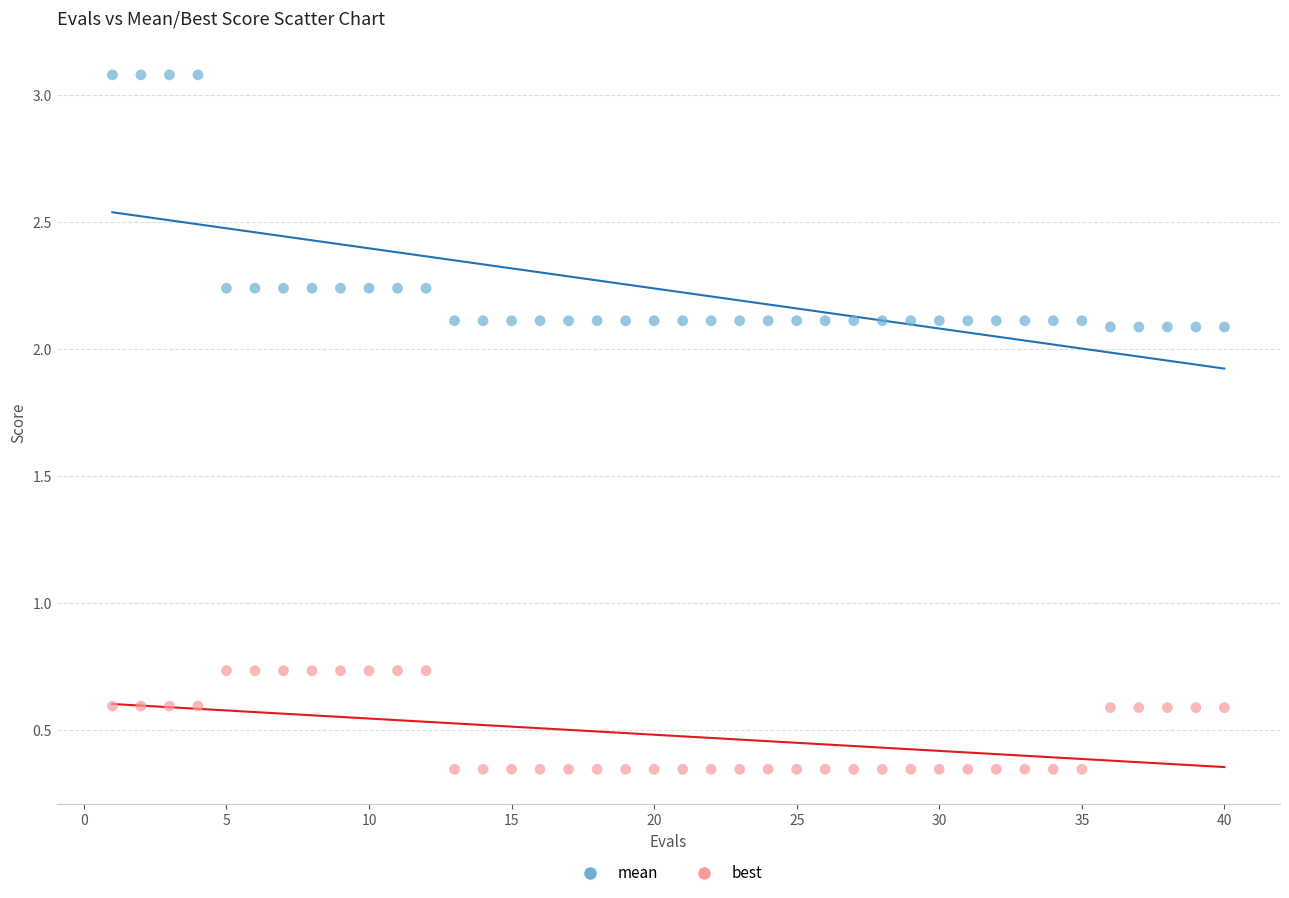

Which series contains the highest Y value?

mean